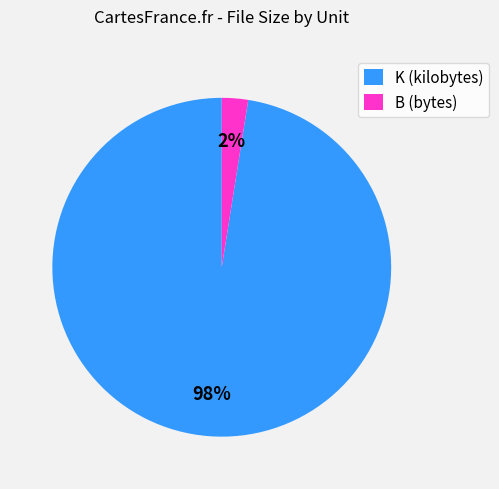

Is there any slice that represents more than half of the pie?

Yes